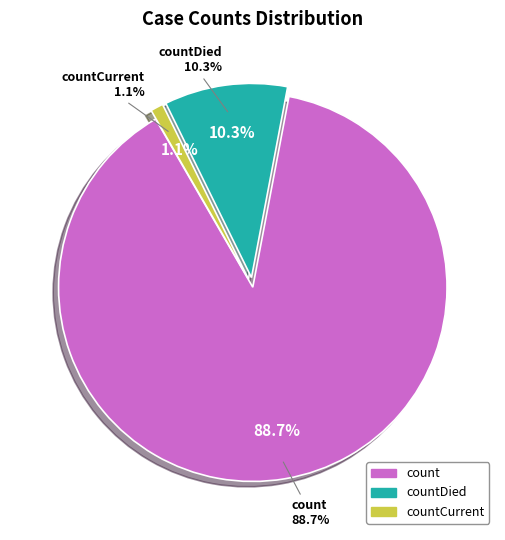

Is there a majority slice in this chart?

Yes